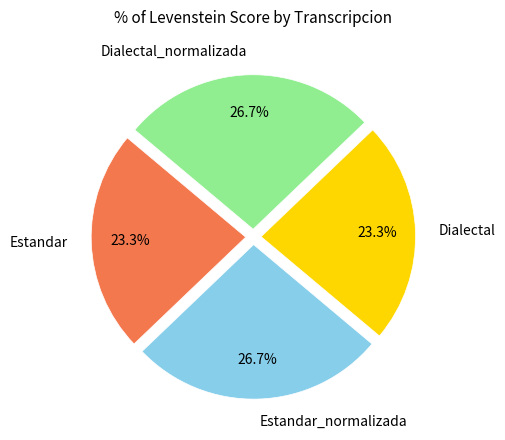

Does any single category account for the majority?

No